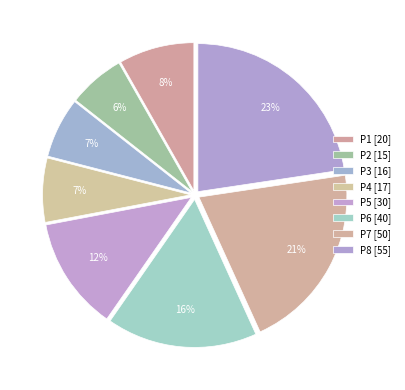

What is the change in value from P4 to P6?

+23